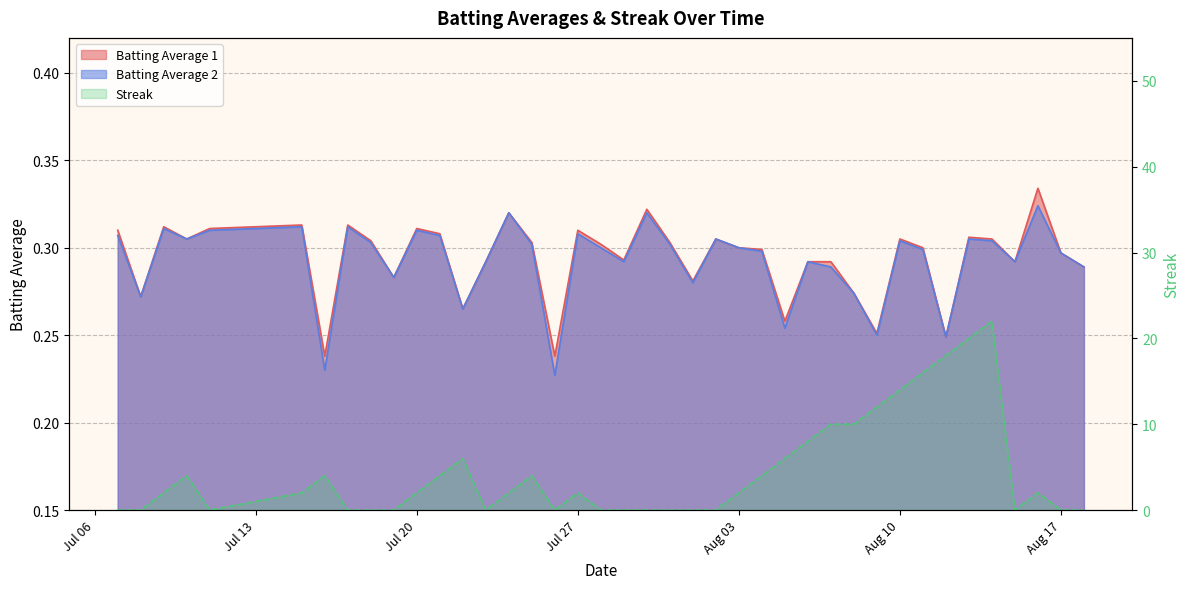

What value does the Batting Average 1 series have at Aug 03?

0.3